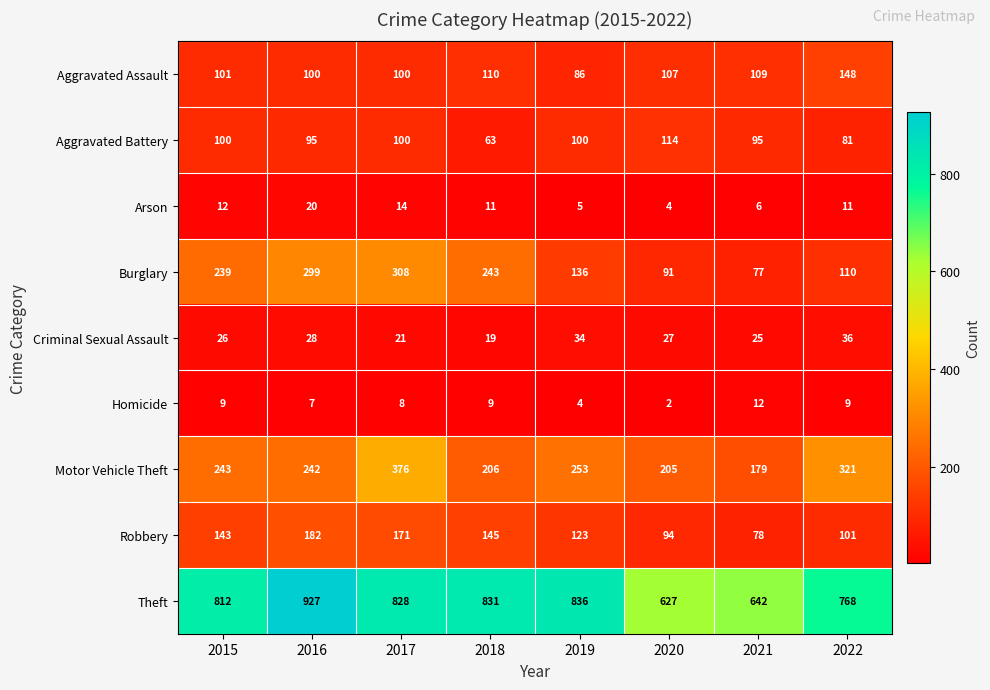

What is the minimum value shown in the chart?

2